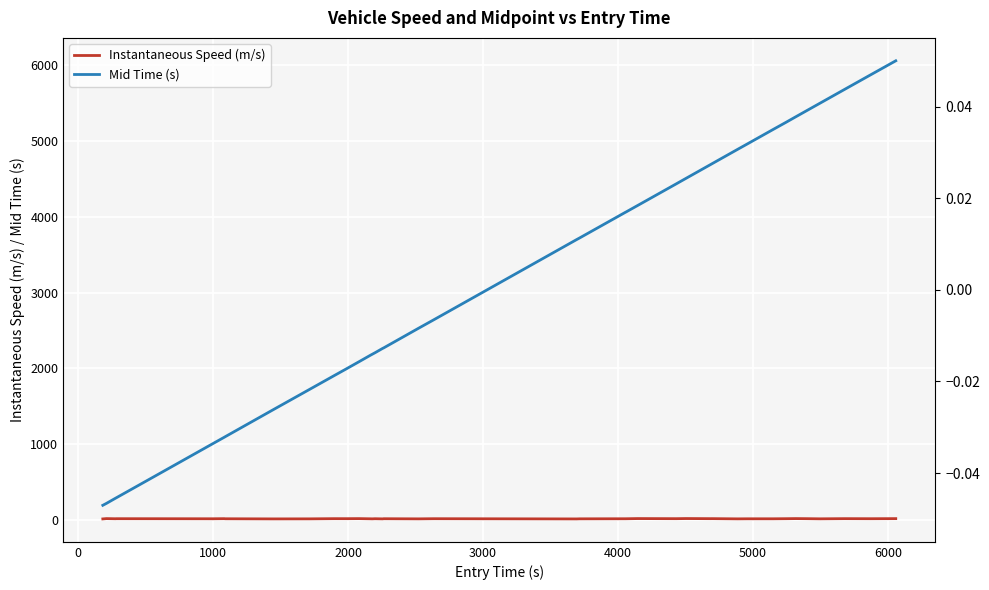

Which series has the largest total across all categories?

Mid Time (s)